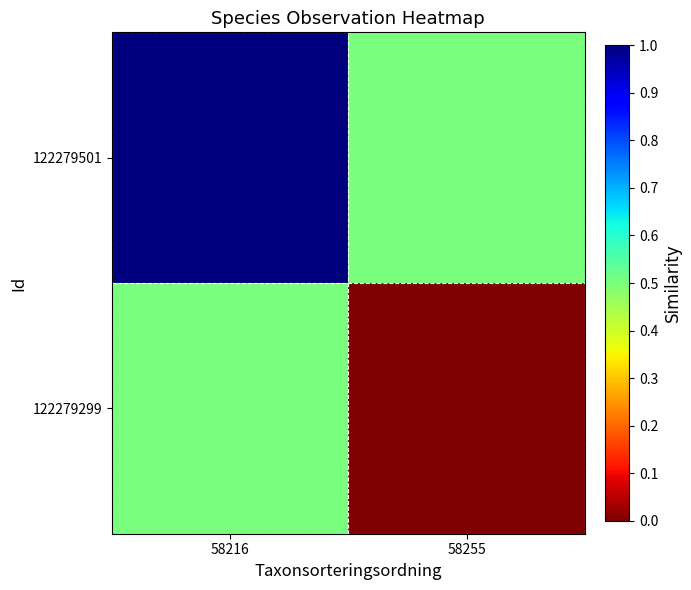

List the series in order of their peak value, highest first.

122279501, 122279299